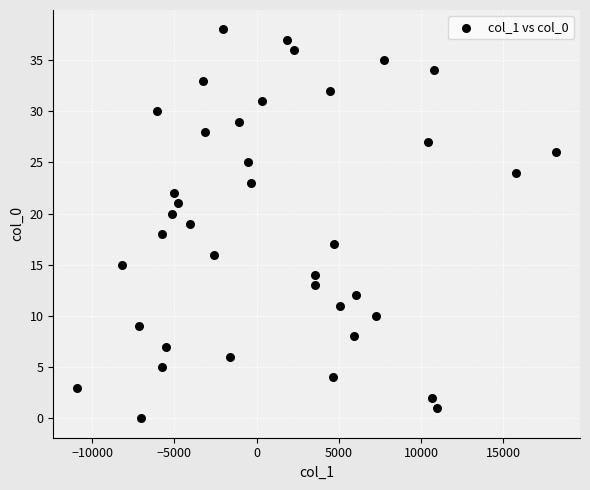

What is the range of Y values (max minus min)?

38